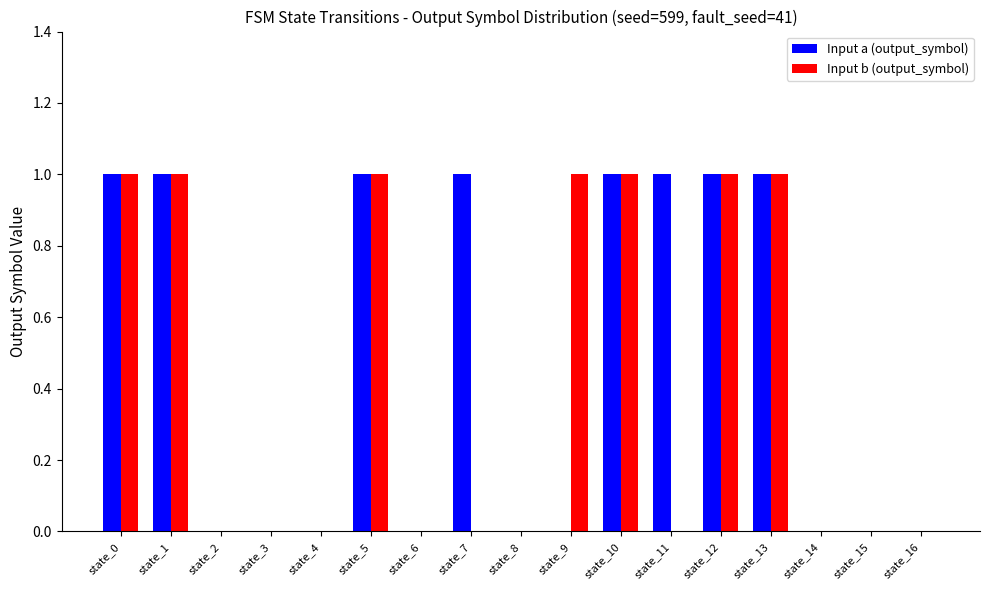

What are all the series names shown in the legend?

Input a (output_symbol), Input b (output_symbol)